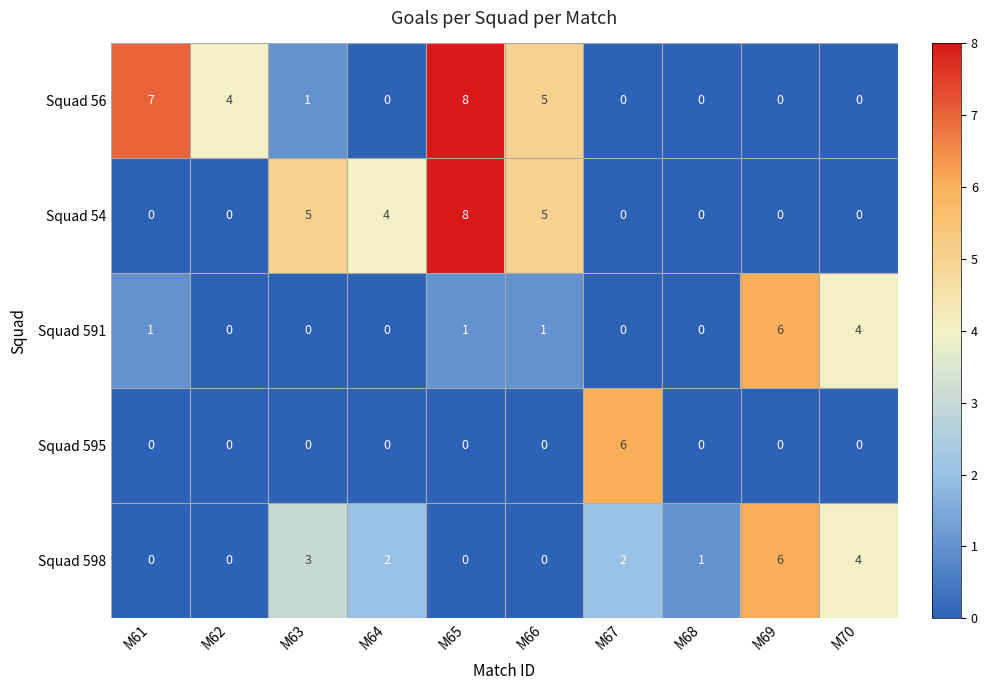

What is the difference between the highest and lowest values at M66?

5